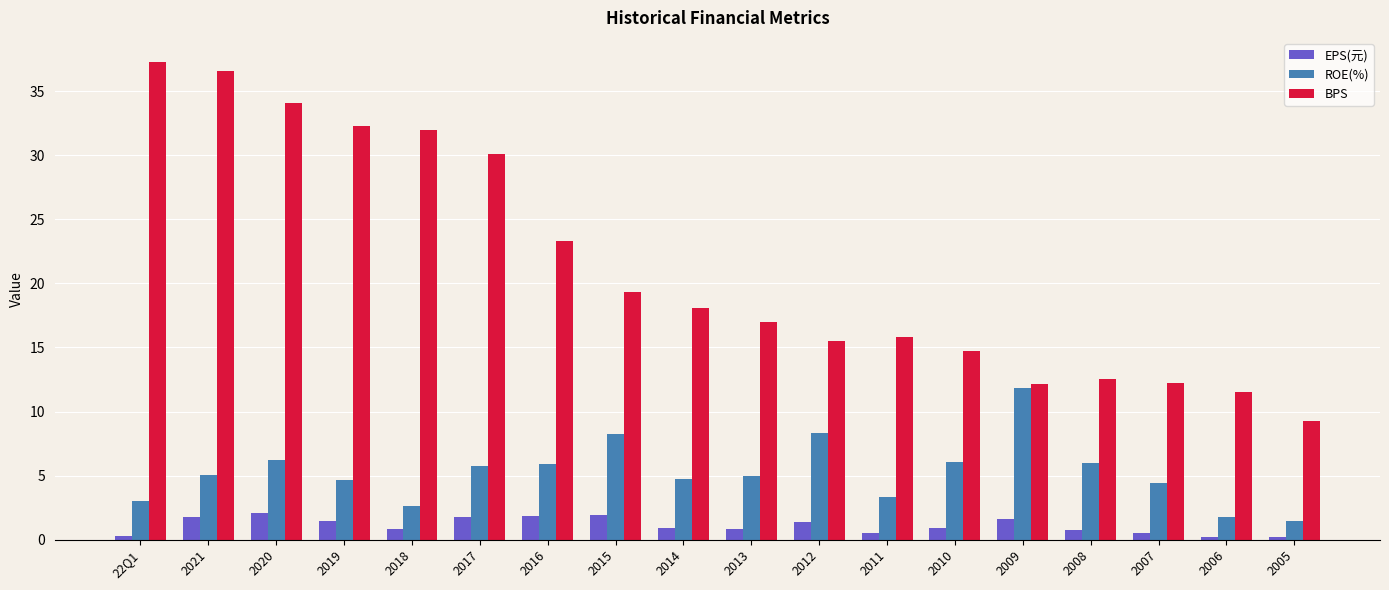

What is the sum of the ROE(%) values at 2014 and 2016?

10.6